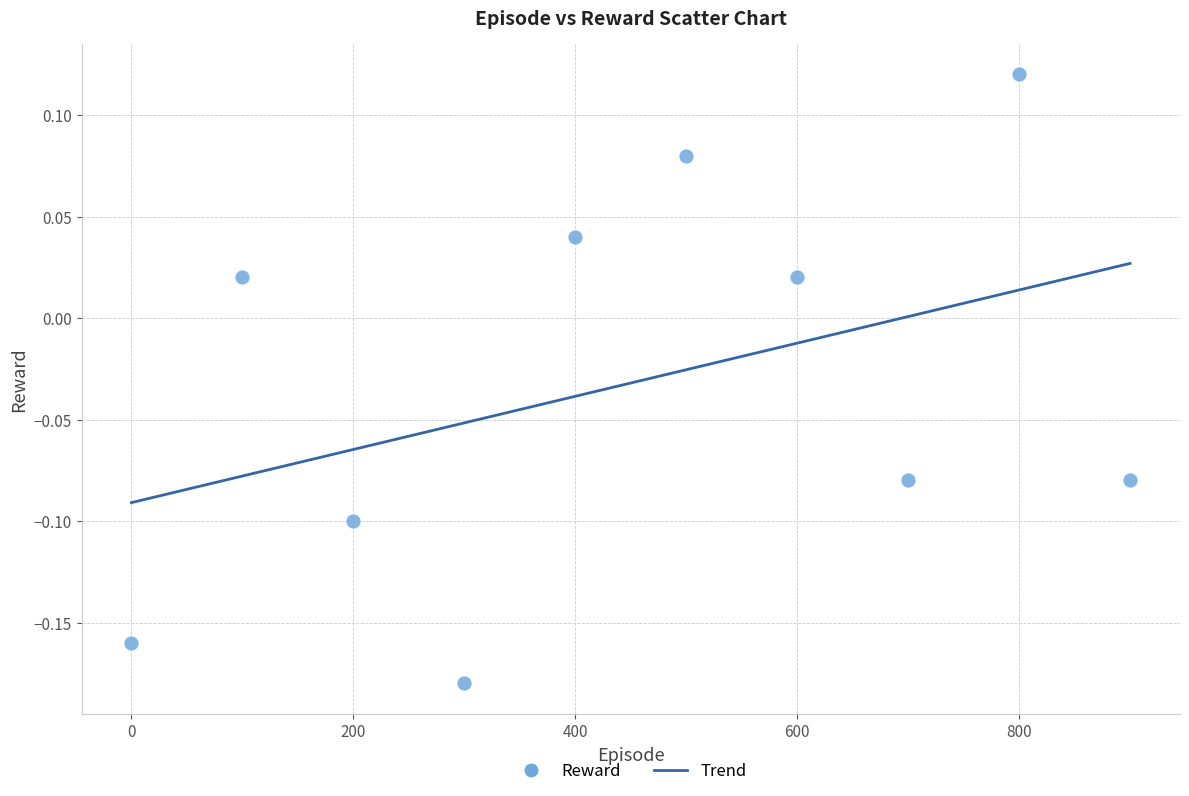

What is the range of Y values (max minus min)?

0.3